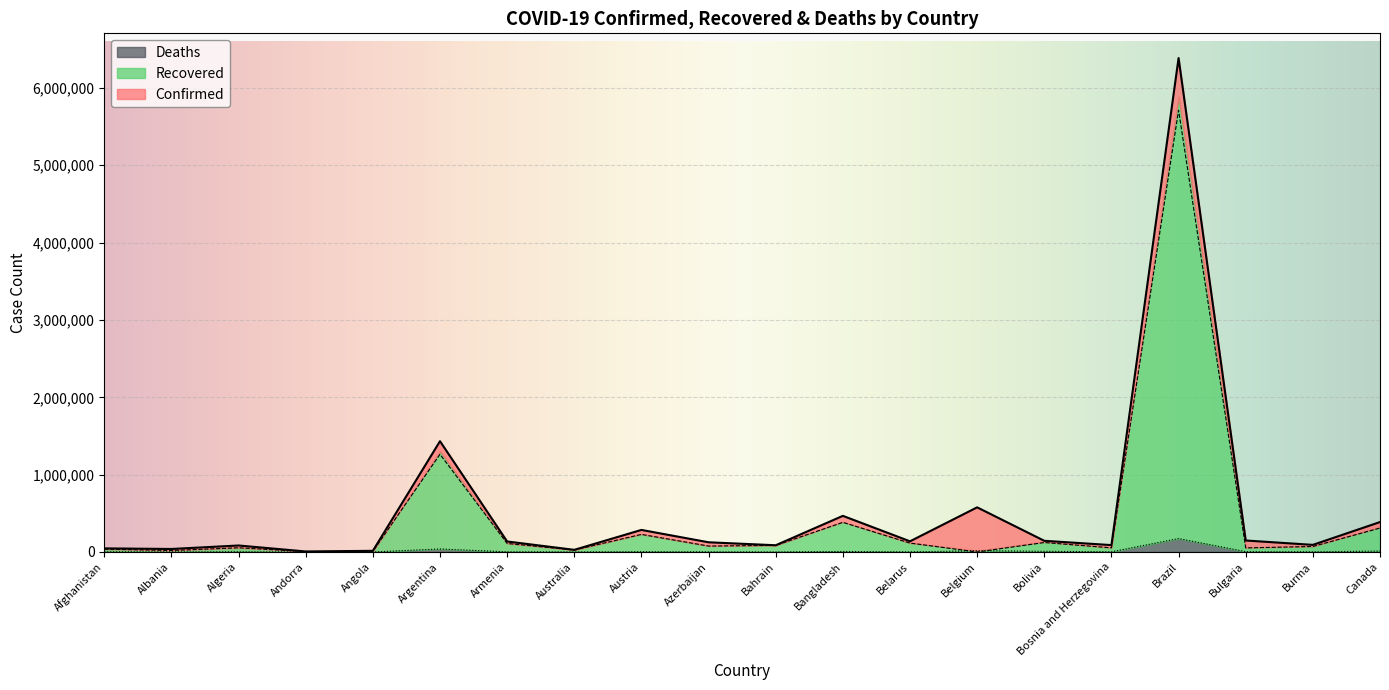

What is the difference between the Confirmed values at Austria and Bosnia and Herzegovina?

196404